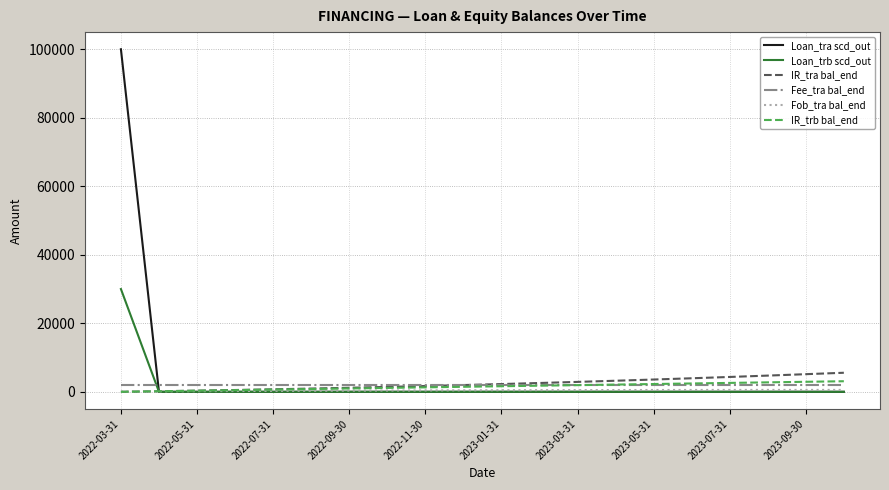

How many times do Loan_tra scd_out and Fee_tra bal_end cross each other?

1